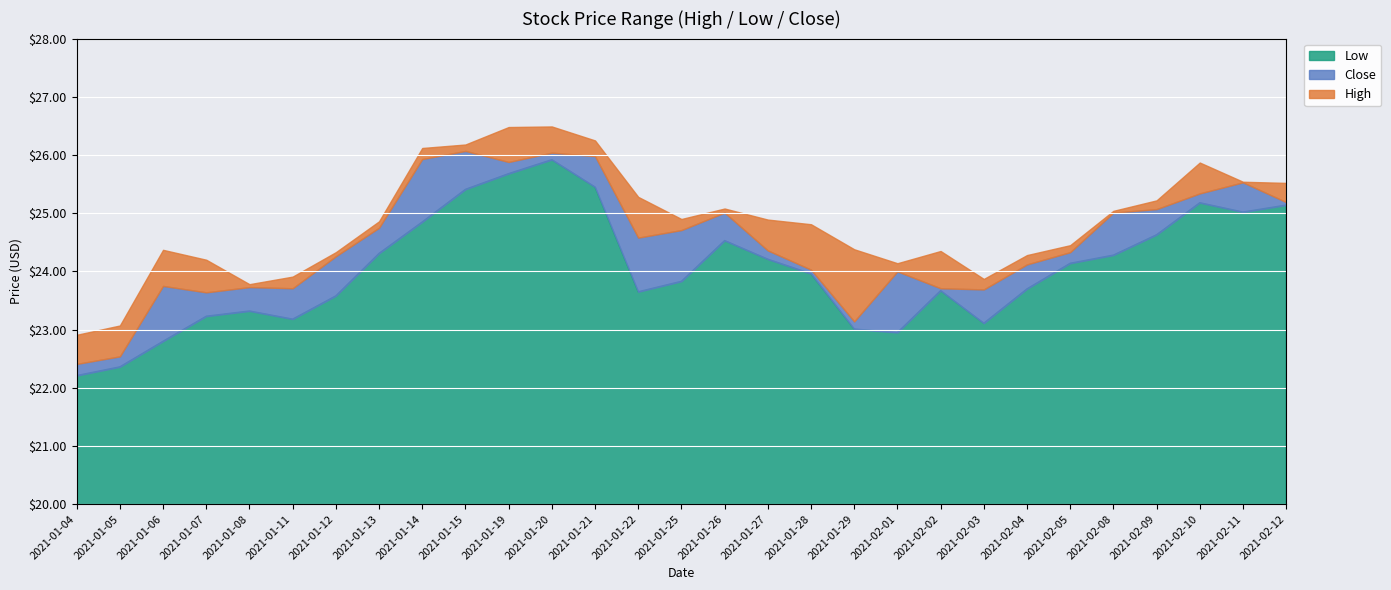

What is the label of the 20th point from the left?

2021-02-01